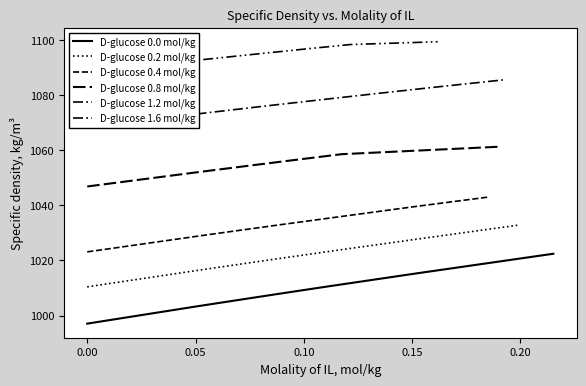

Rank the series by their maximum value, from highest to lowest.

D-glucose 1.6 mol/kg, D-glucose 1.2 mol/kg, D-glucose 0.8 mol/kg, D-glucose 0.4 mol/kg, D-glucose 0.2 mol/kg, D-glucose 0.0 mol/kg